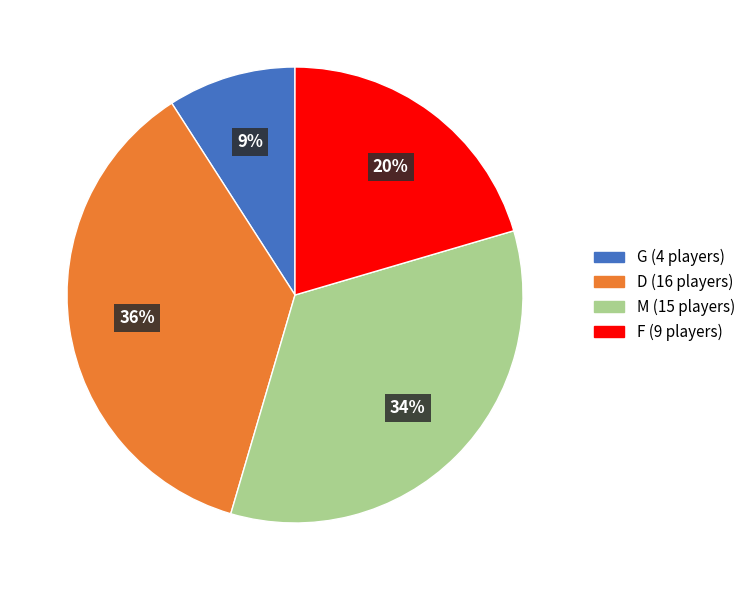

What is the ratio of the value at D to the value at G?

4.0